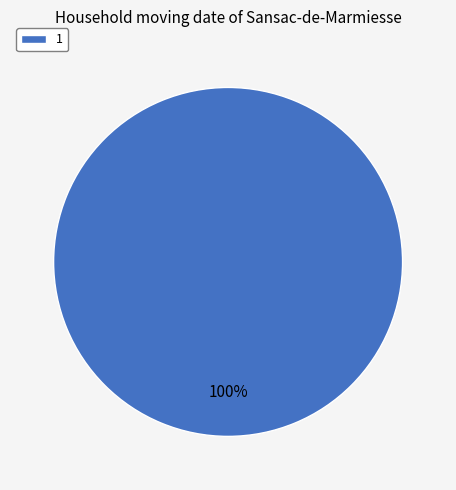

Rank the categories by value from lowest to highest.

1